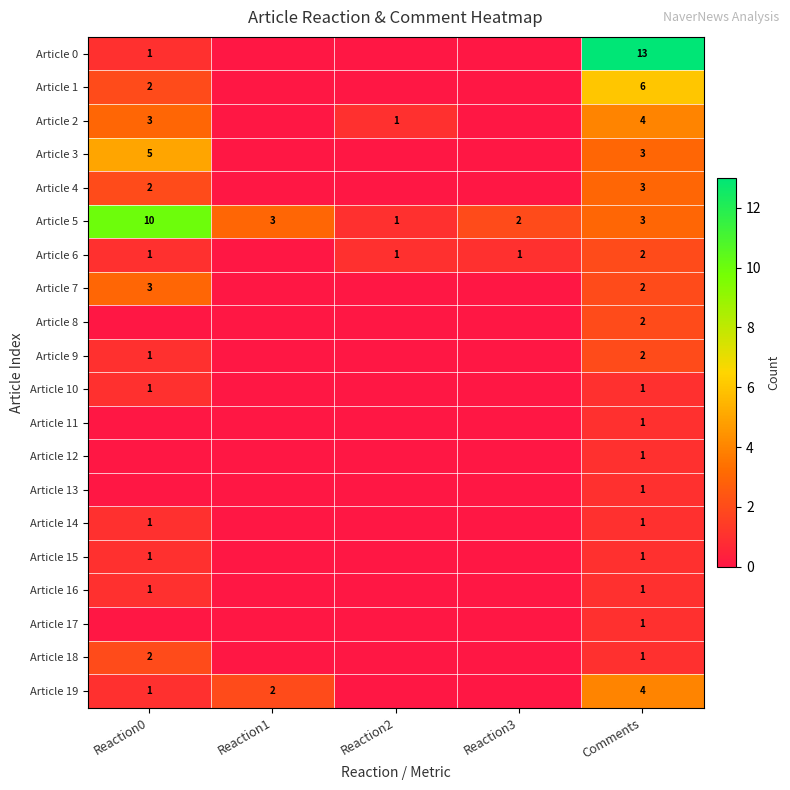

What is the difference between the highest and lowest values at Reaction3?

2